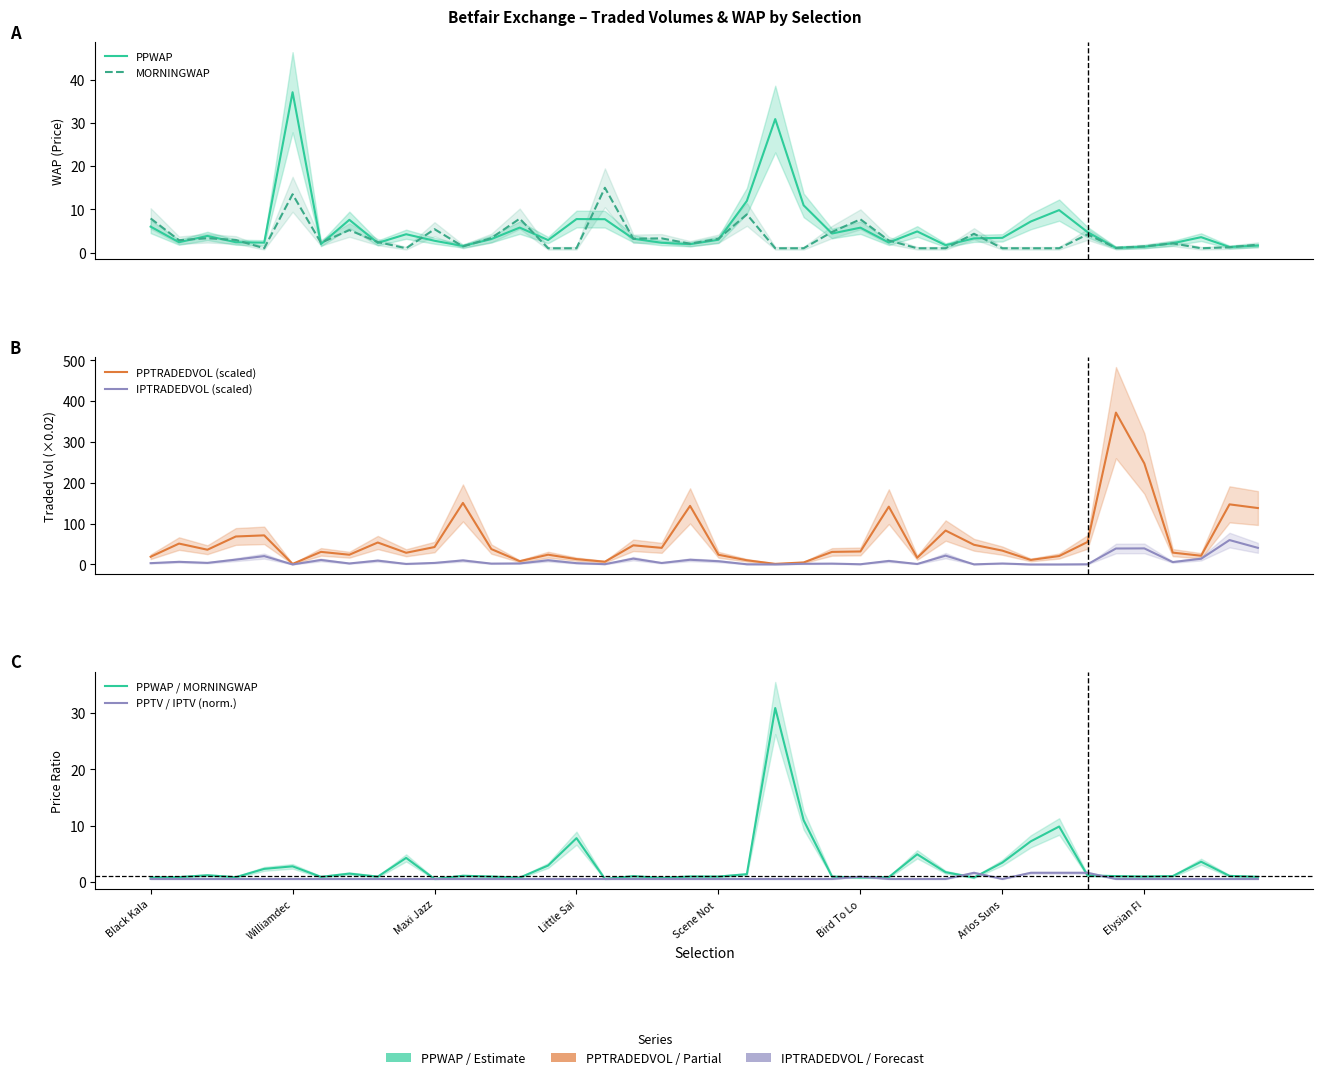

The value of MORNINGWAP at 23 is 0.5. True or false?

False